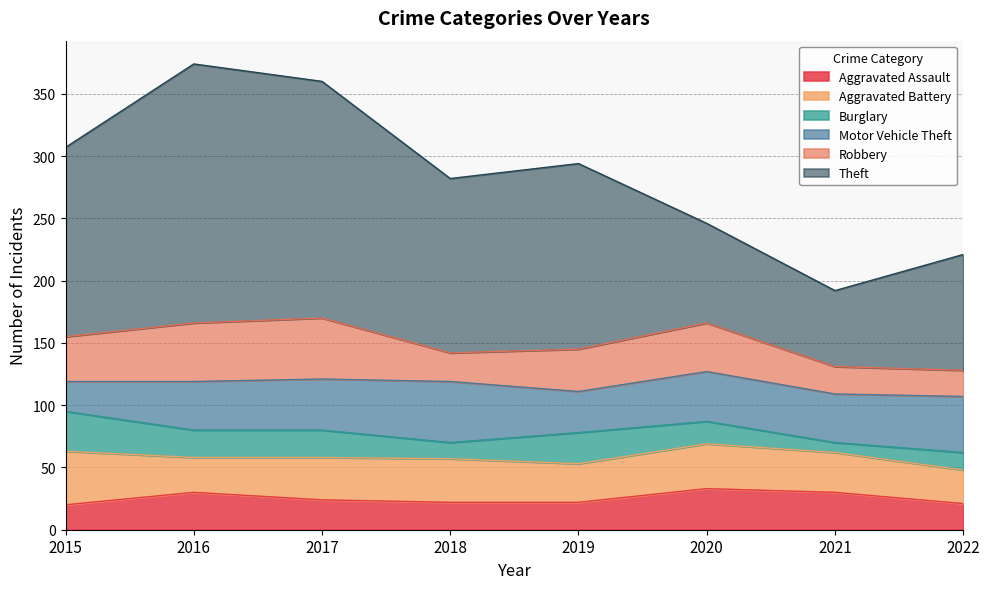

At which label does Theft first exceed 149?

2015